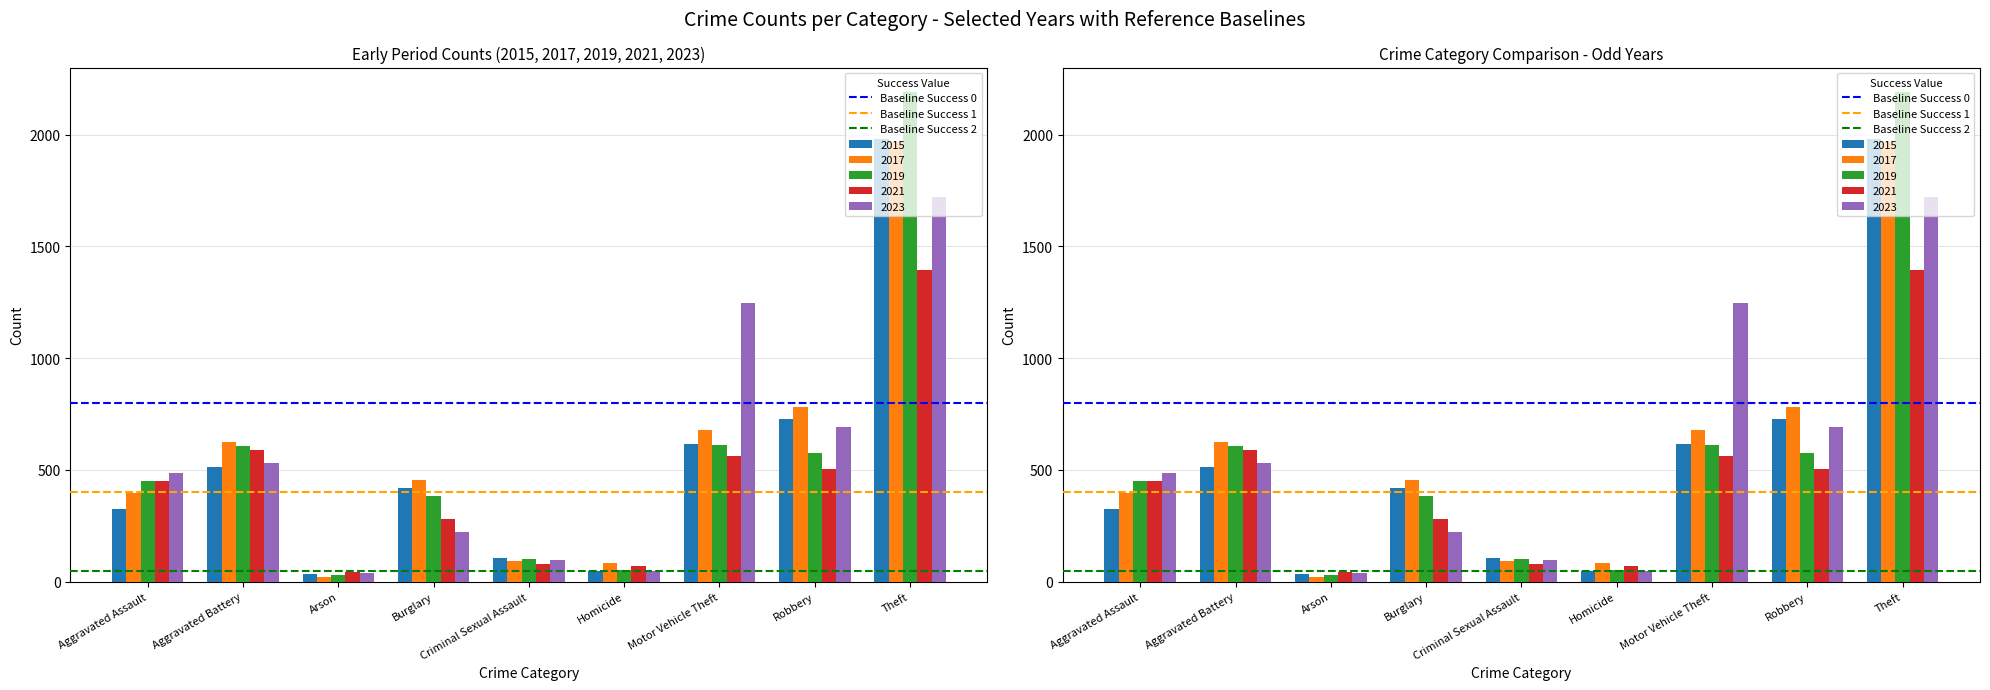

Between Aggravated Assault and Aggravated Battery, which series saw the biggest shift?

Baseline Success 0